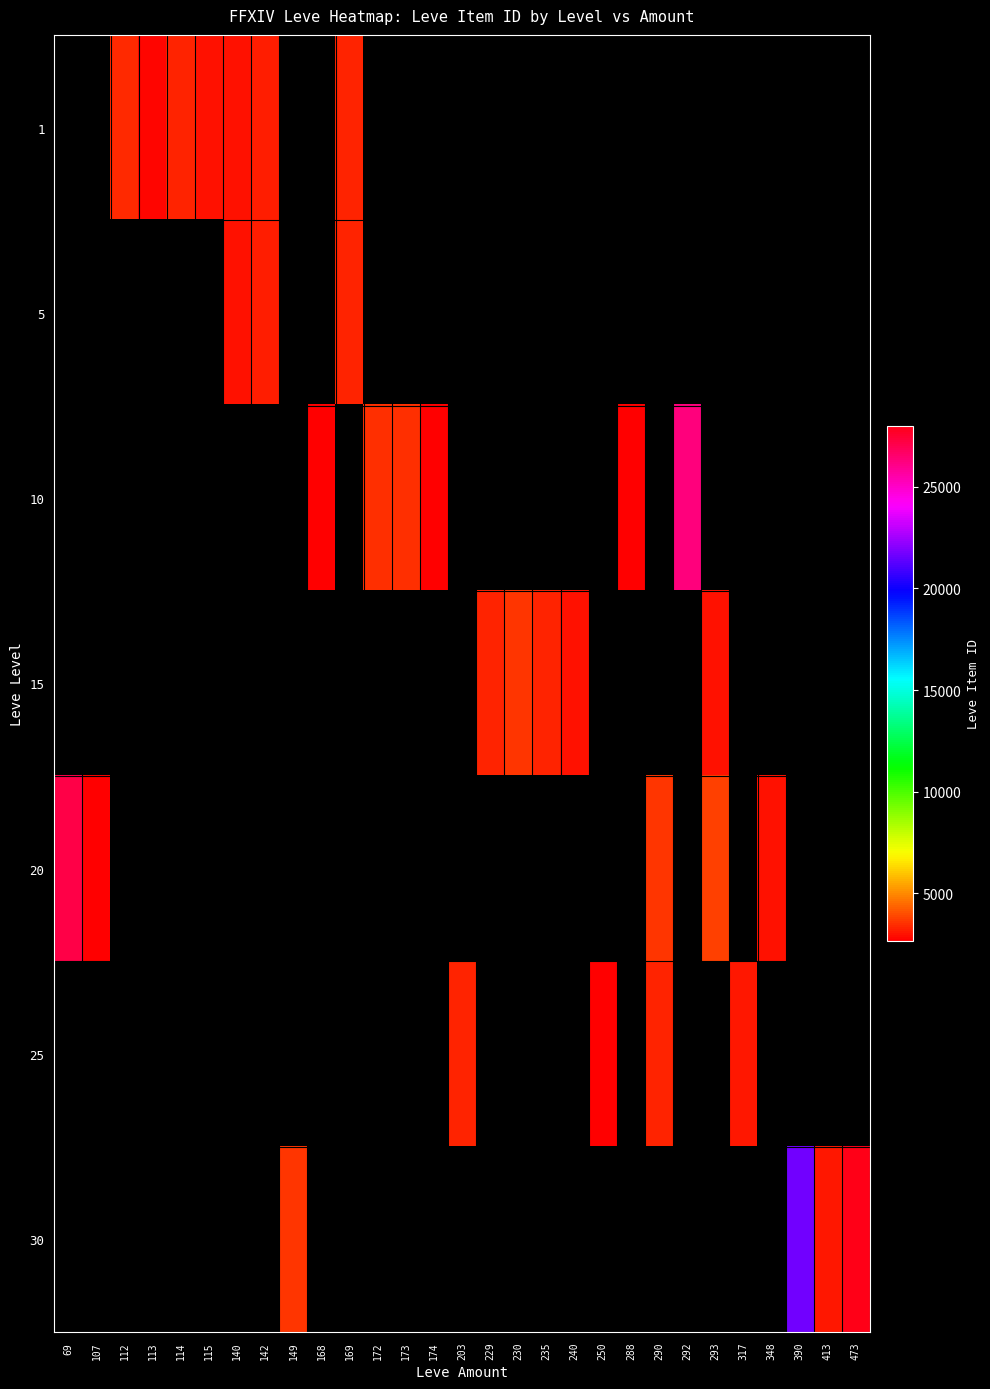

List the series in order of their overall mean, lowest first.

1, 5, 10, 15, 20, 25, 30